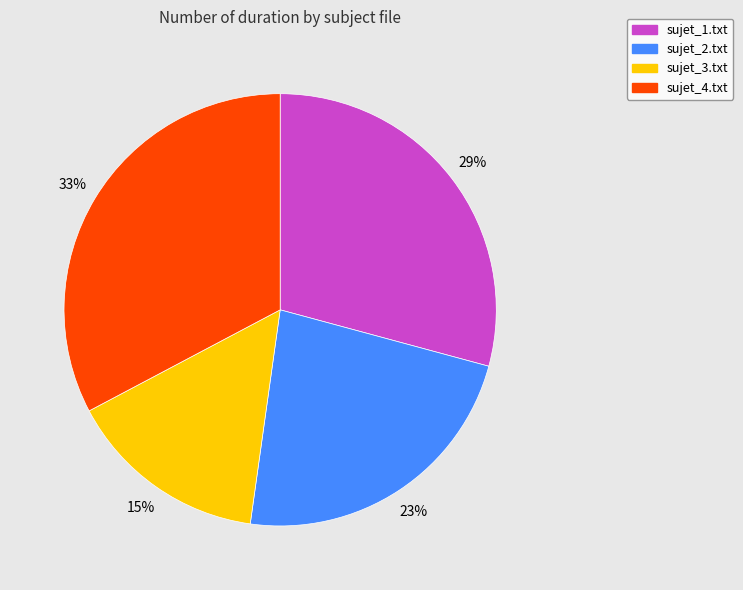

True or false: sujet_1.txt accounts for 29% of the total.

True